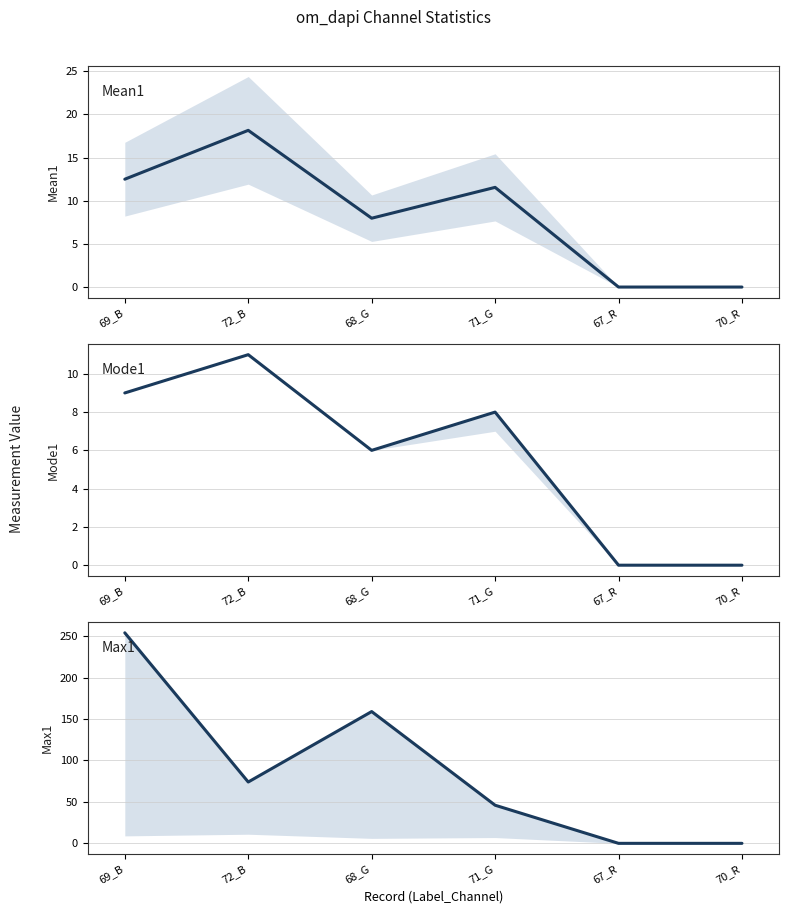

How many data points does each series have?

6